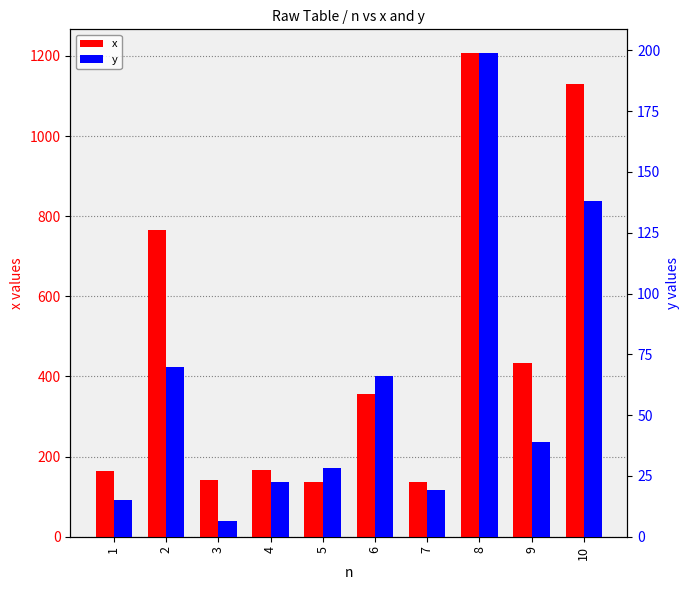

True or false: y has a value of 138.2 at 10.

True